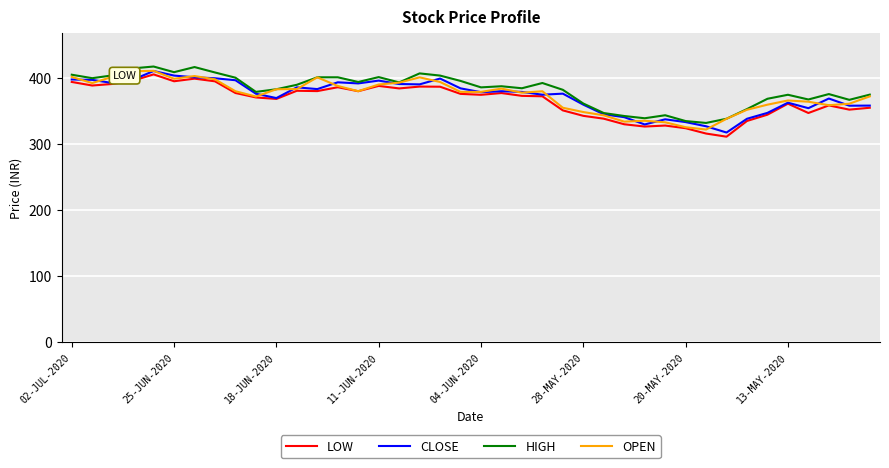

What are all the series names shown in the legend?

LOW, CLOSE, HIGH, OPEN